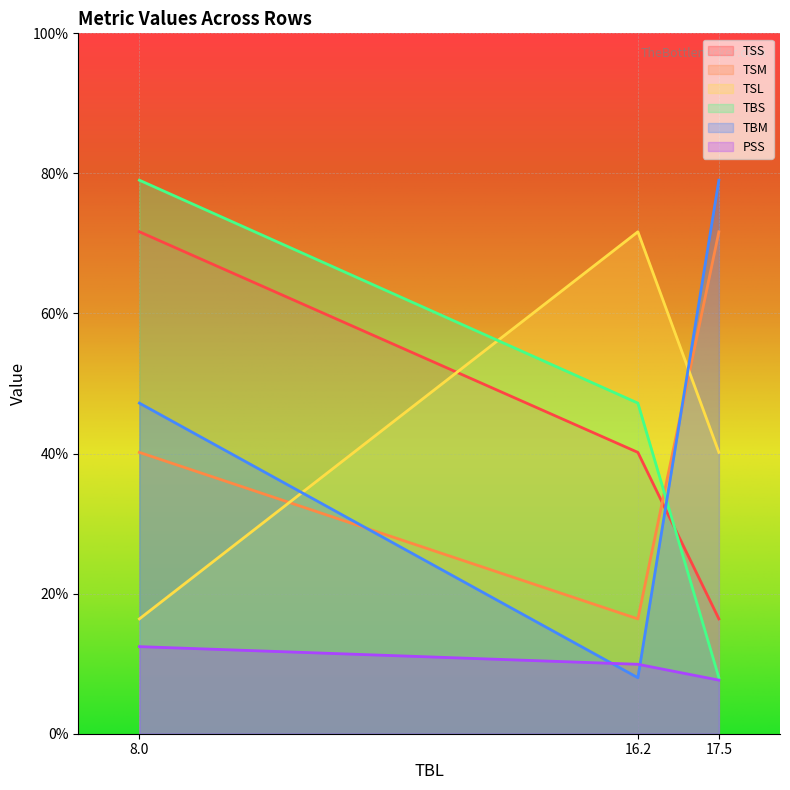

How many lines are shown in the chart?

6